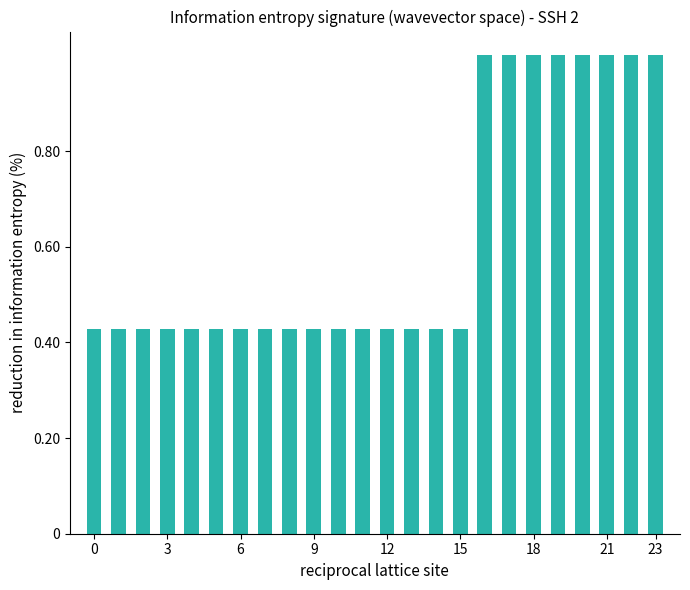

What is the maximum value shown in the chart?

1.0